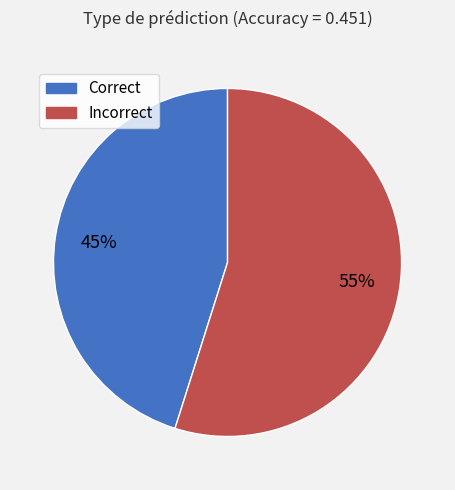

To the nearest percent, what is the difference between the largest and smallest slice percentages?

10%